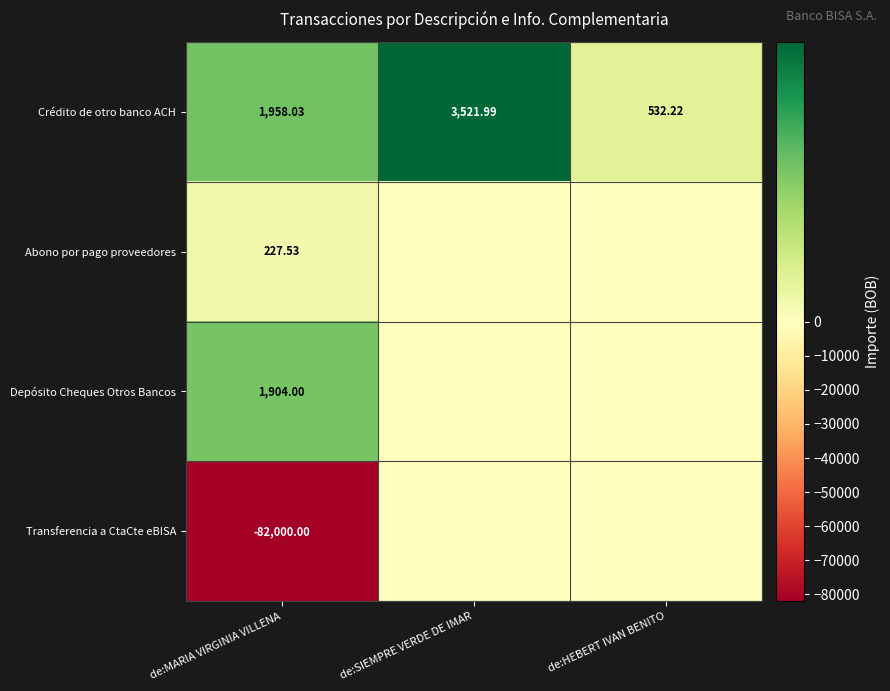

Where is Crédito de otro banco ACH nearest to the value 2027?

de:MARIA VIRGINIA VILLENA